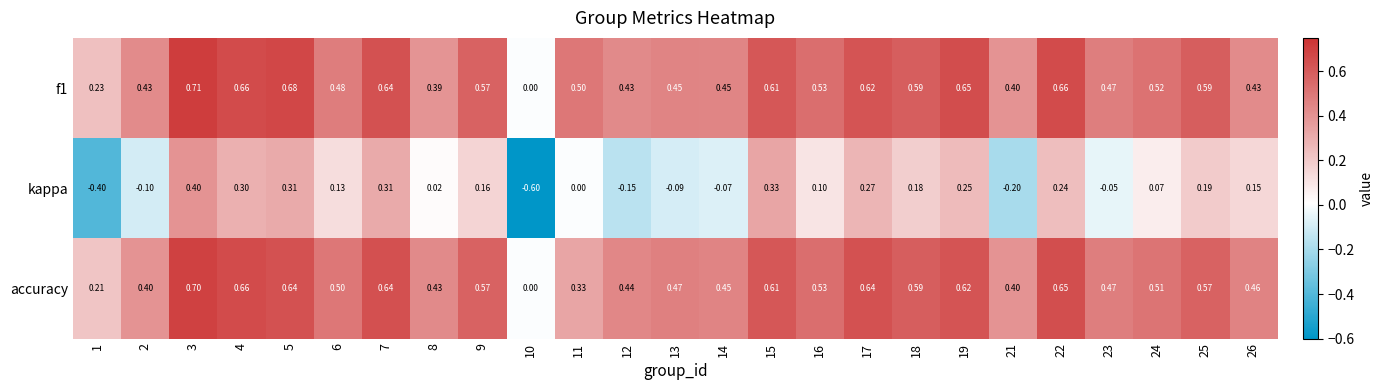

How many data points does each series have?

25